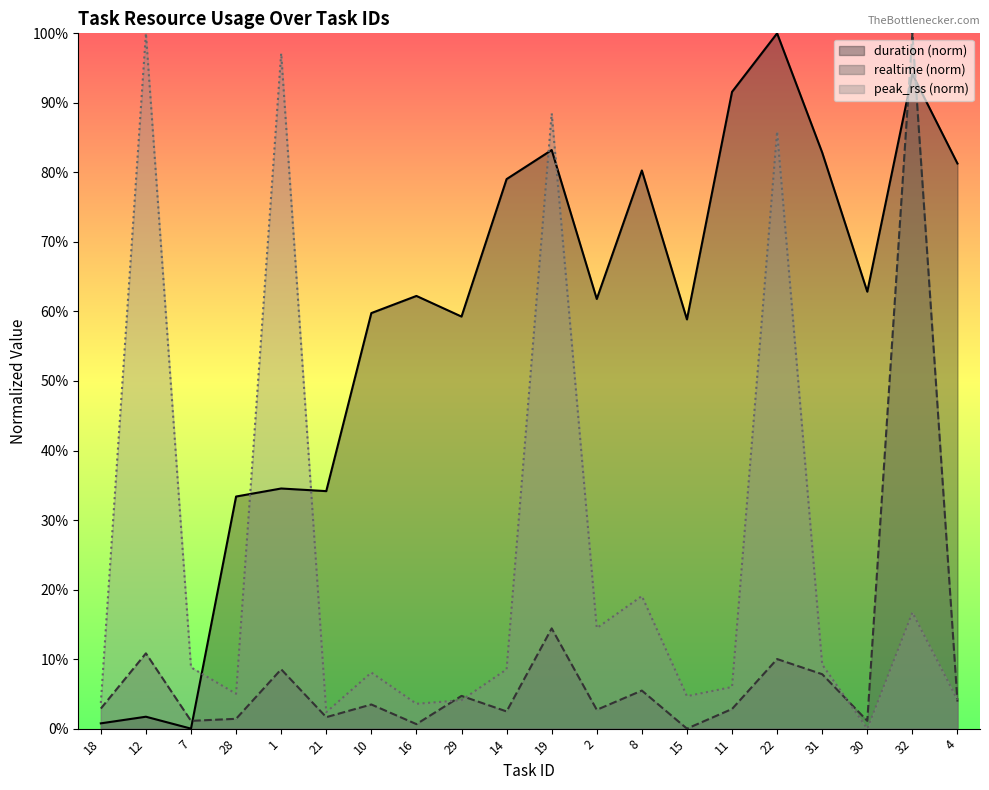

What is the average value of the peak_rss series?

0.2